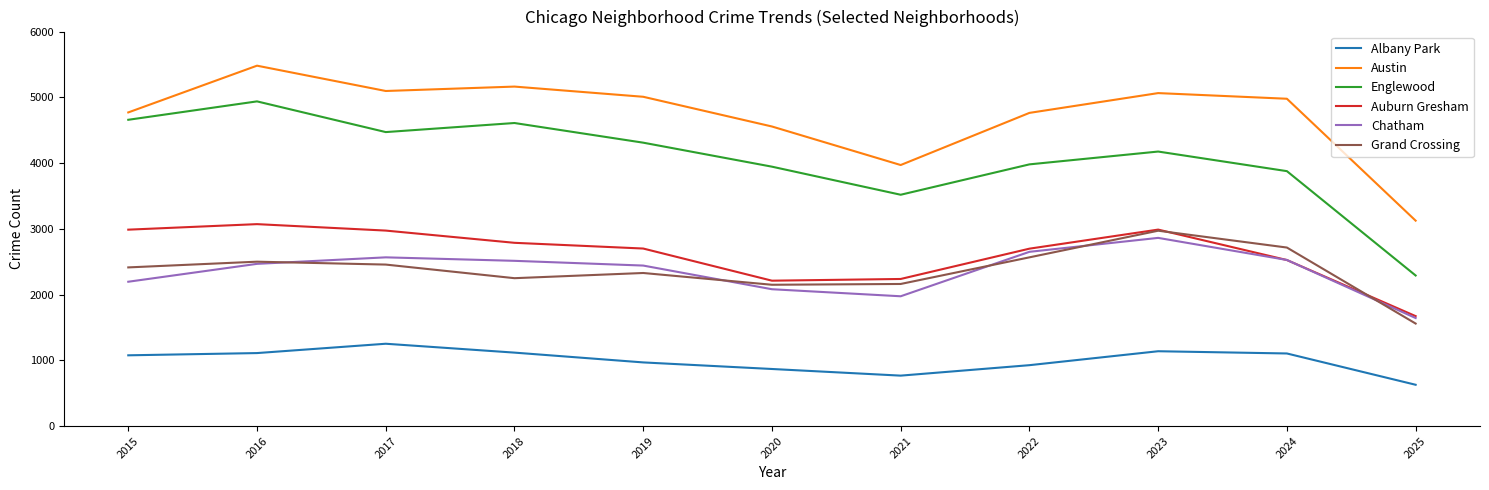

Is it true that Grand Crossing equals 2456 at 2017?

True